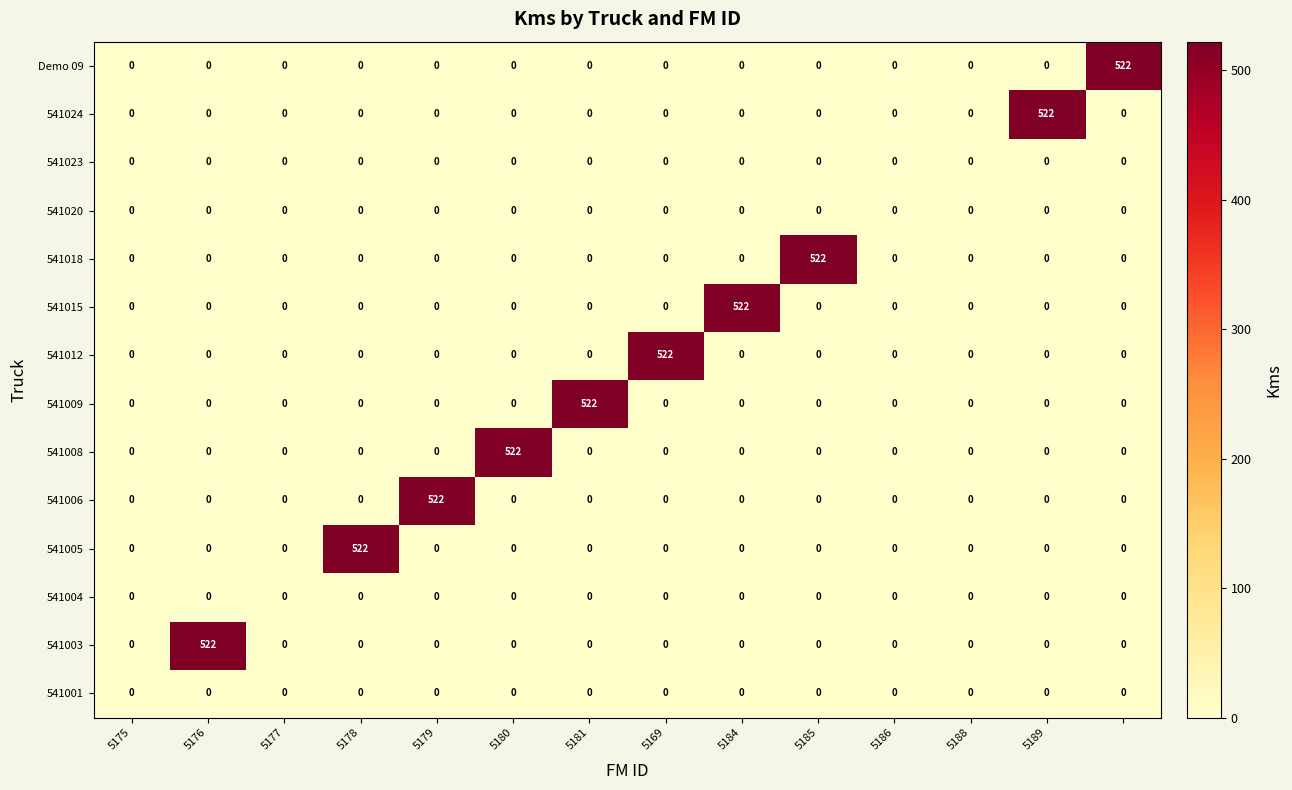

At how many categories does at least one series exceed 387?

10